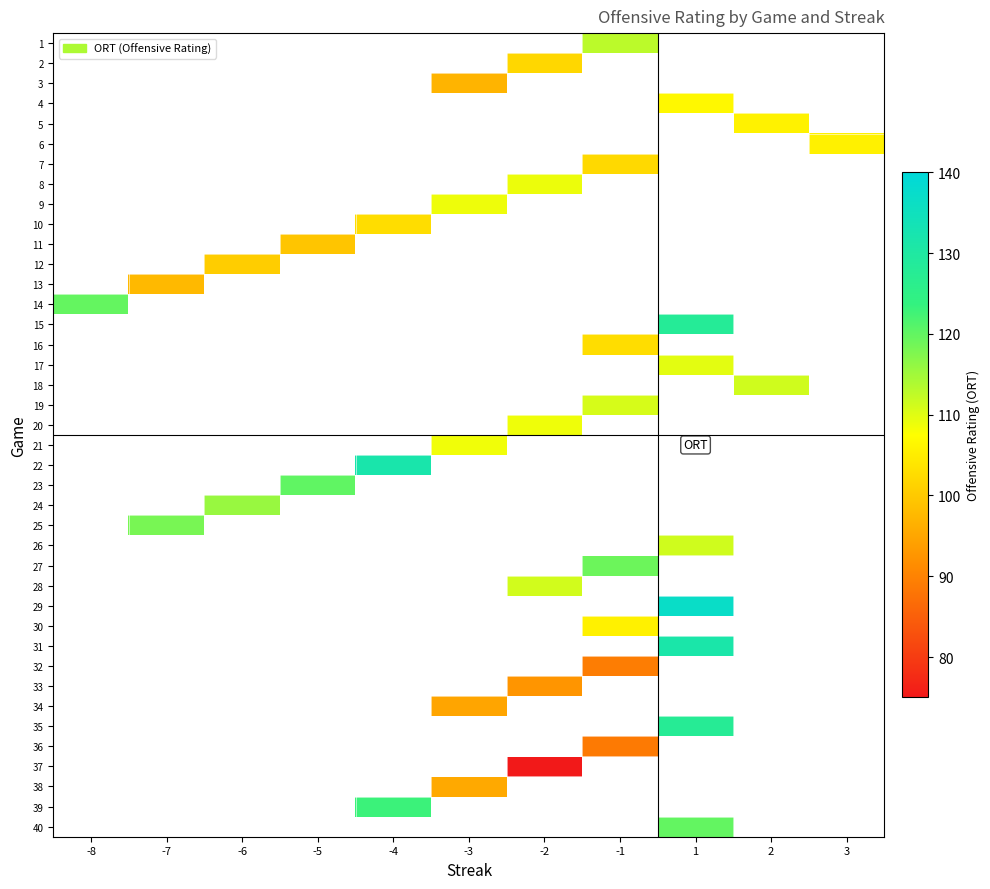

Which category has the highest value across all series?

1